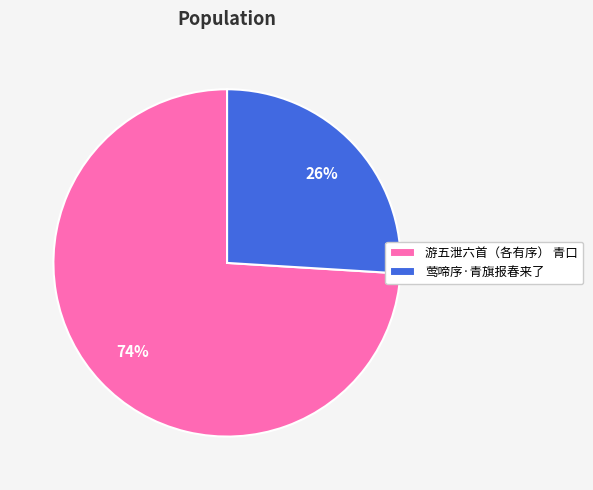

How many segments does this pie chart have?

2